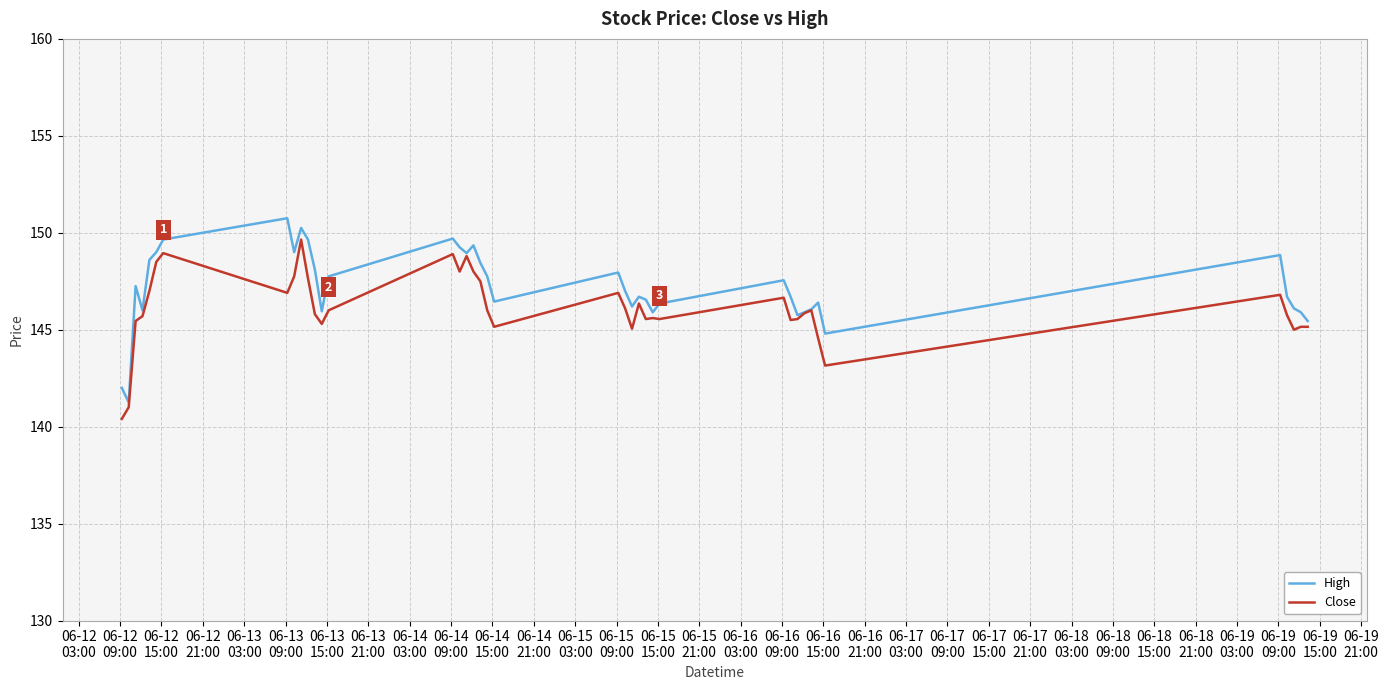

What is the greatest value displayed?

150.8